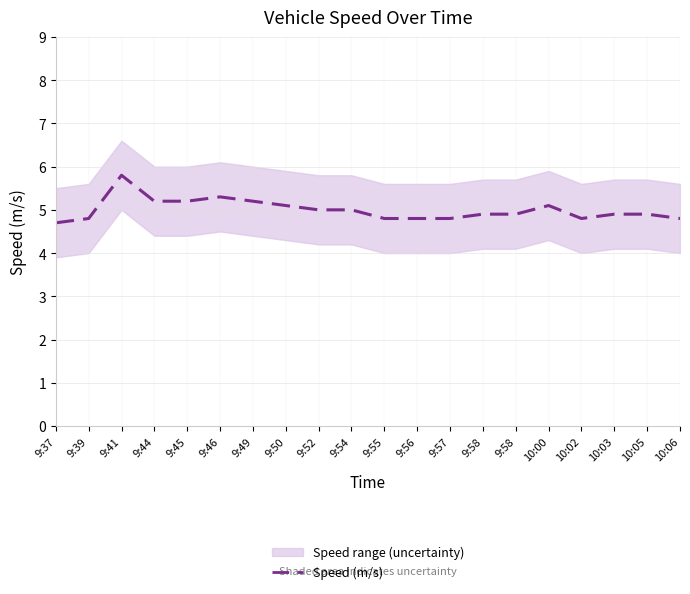

What is the change in value from 9:46 to 10:06?

-0.5